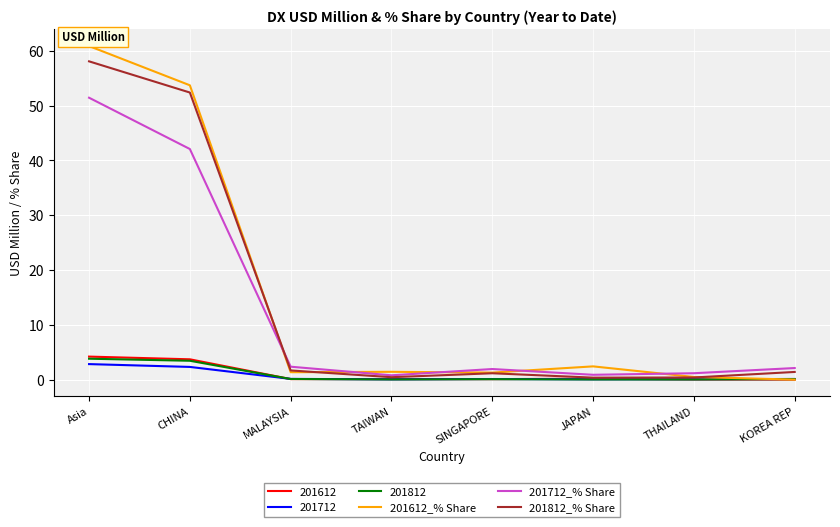

Which series has the largest total across all categories?

201612_% Share